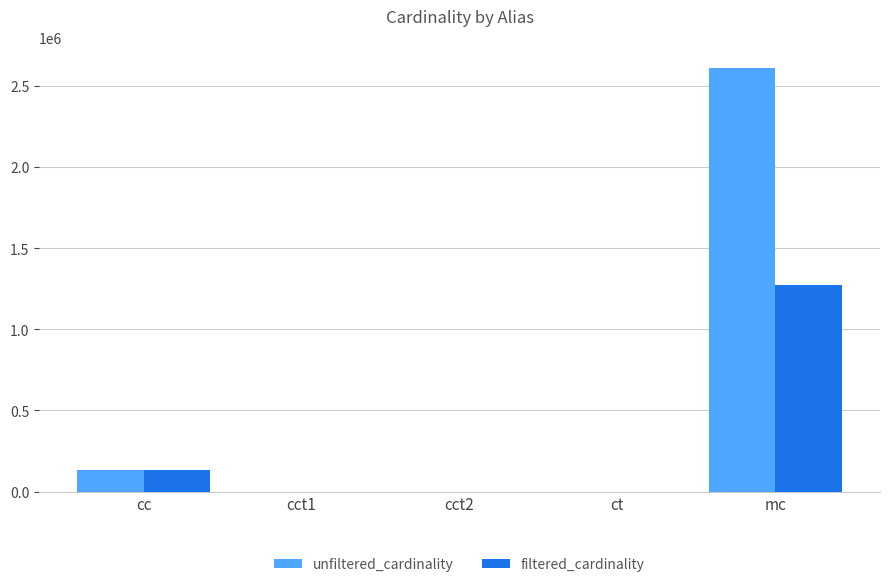

What is the sum of all filtered_cardinality values?

1407079